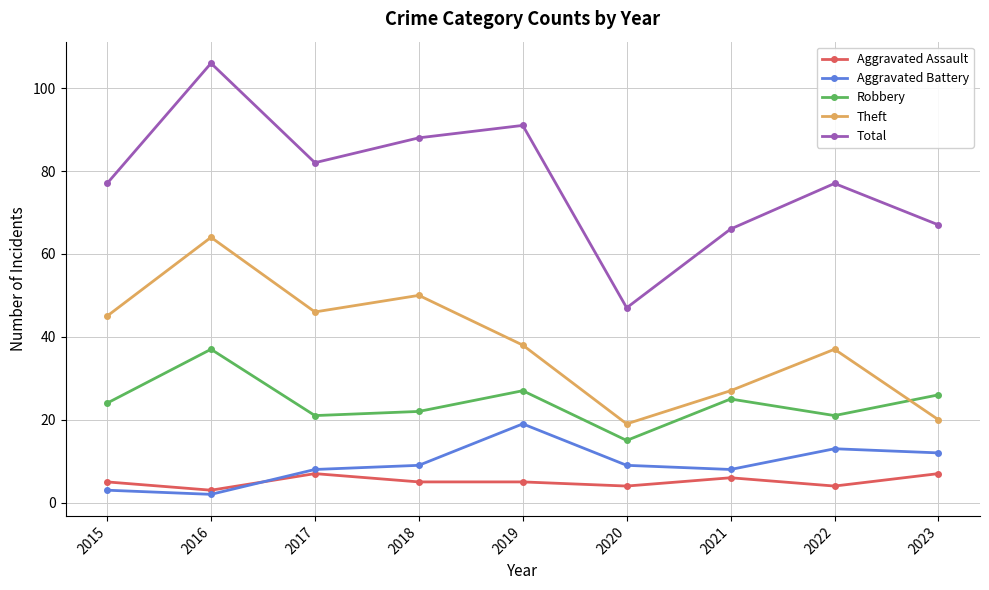

What is the value of the Total point at the 5th from the left?

91